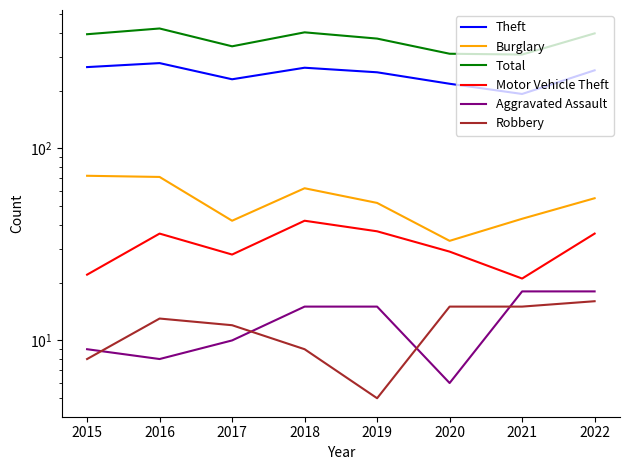

True or false: Burglary and Motor Vehicle Theft cross at least once.

False